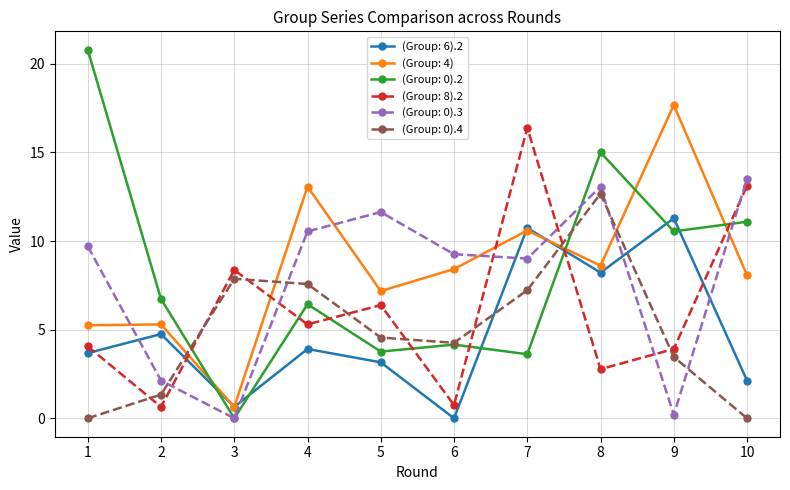

Is it true that (Group: 0).2 equals 20.8 at 1?

True